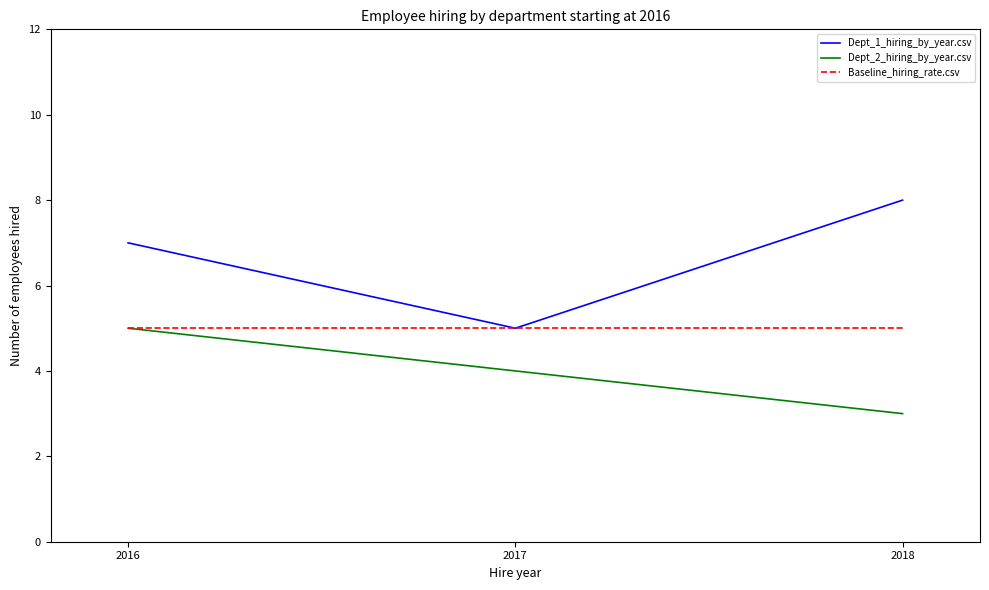

What is the highest value of the Dept_2_hiring_by_year.csv series?

5